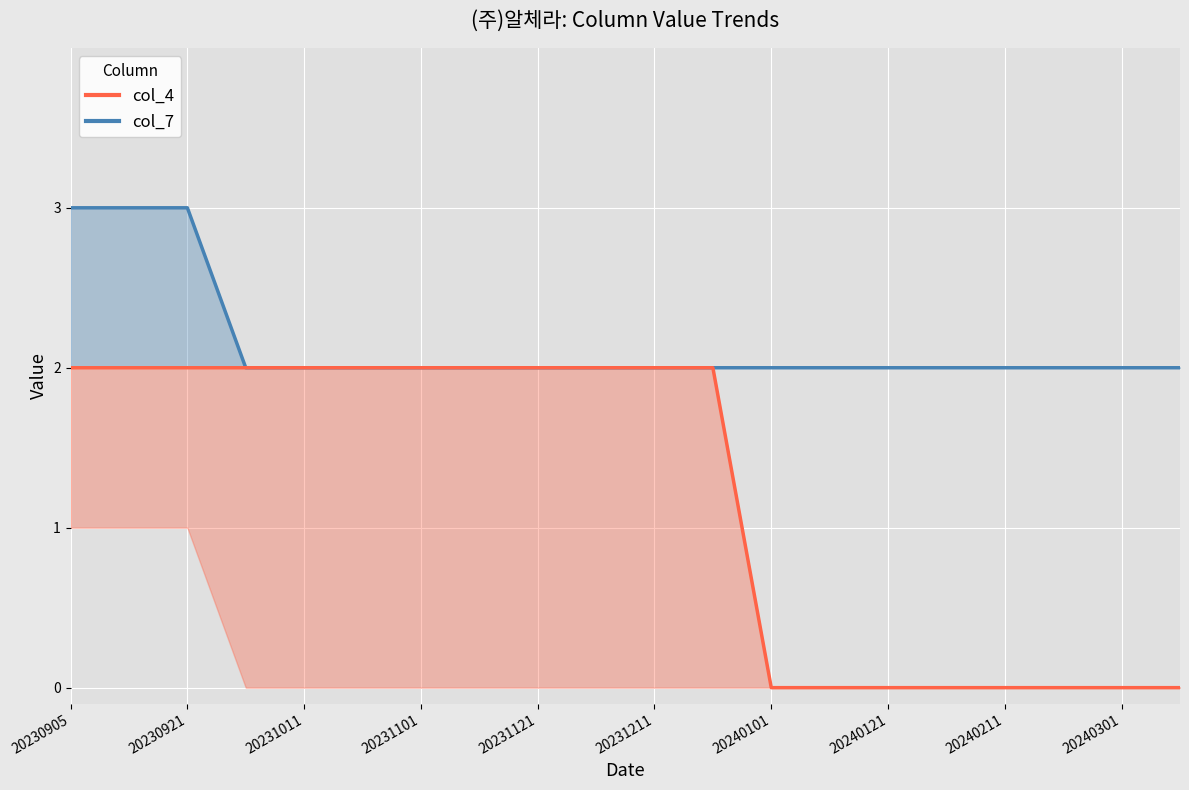

True or false: col_7 and col_2 intersect in this chart.

False